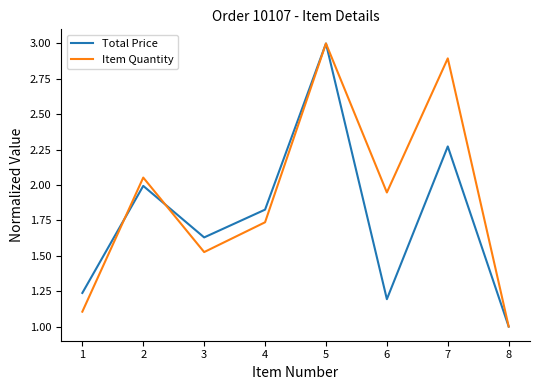

True or false: Total Price and Item Quantity intersect in this chart.

True